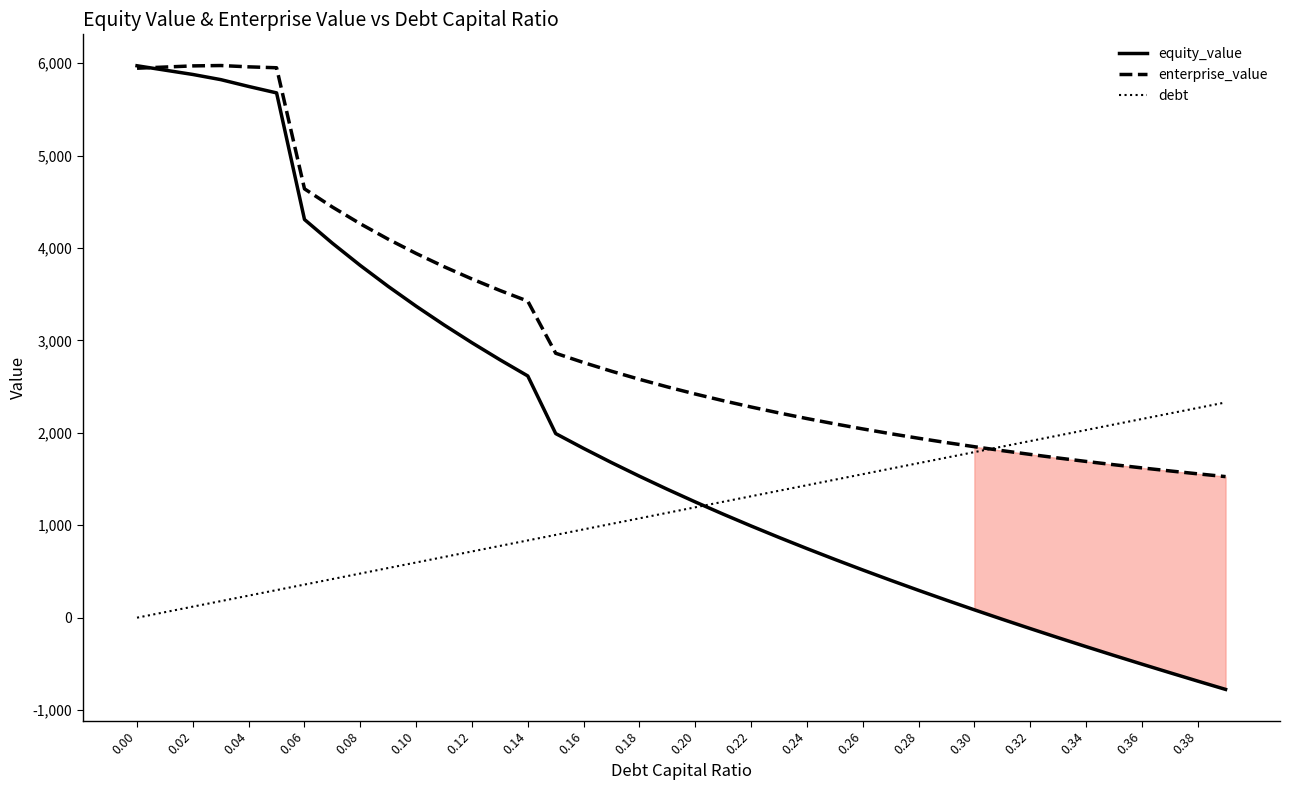

Which series has the widest spread of values?

equity_value